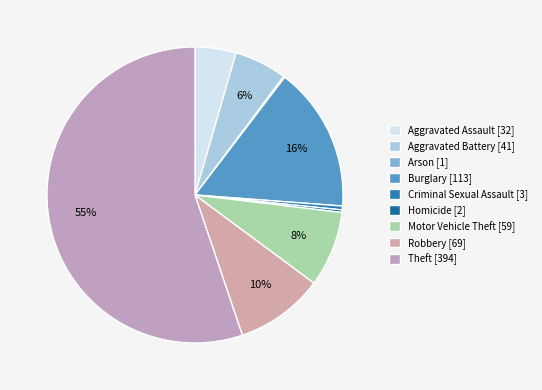

Is there any slice that represents more than half of the pie?

Yes